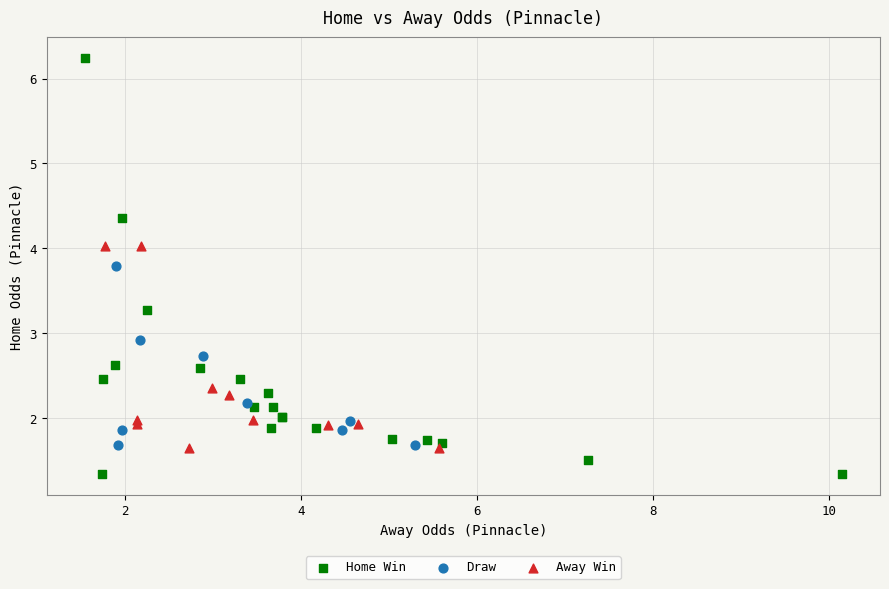

Which series has the widest spread of Y values?

Home Win